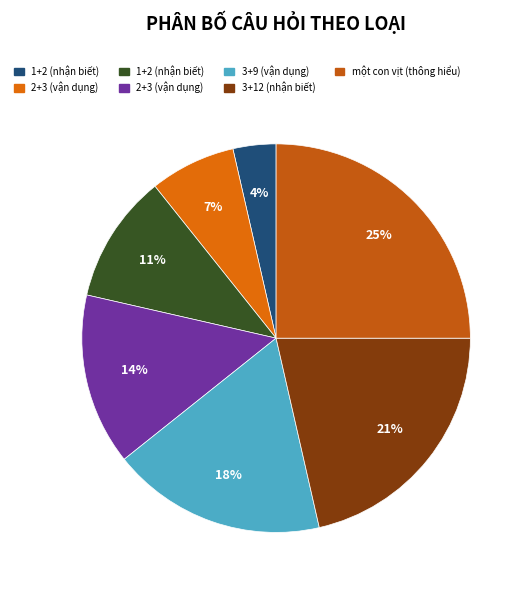

To the nearest percent, what is the average slice percentage?

14%